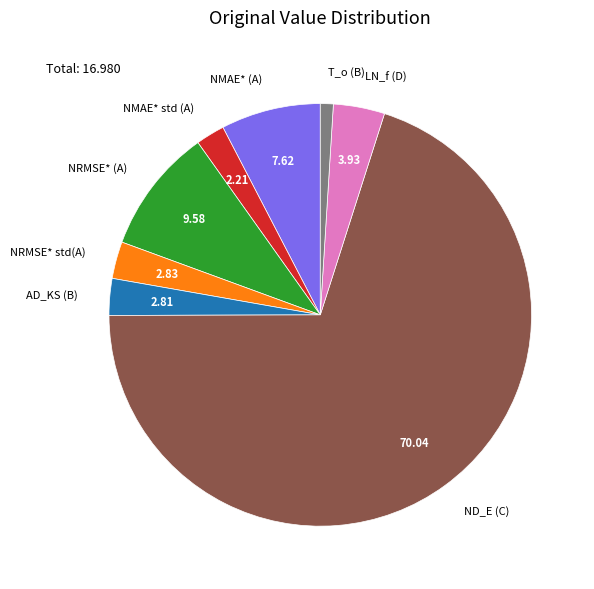

Which has a higher value, AD_KS (B) or NMAE* std (A)?

AD_KS (B)